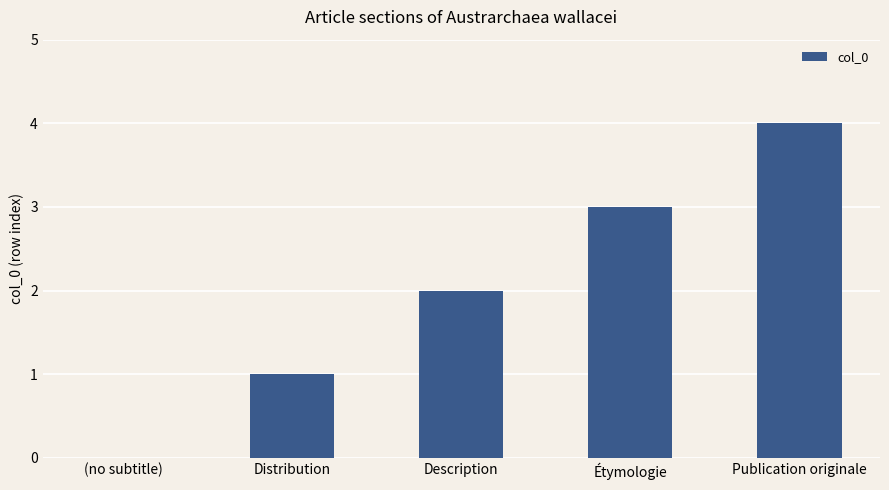

What is the sum of all values?

10